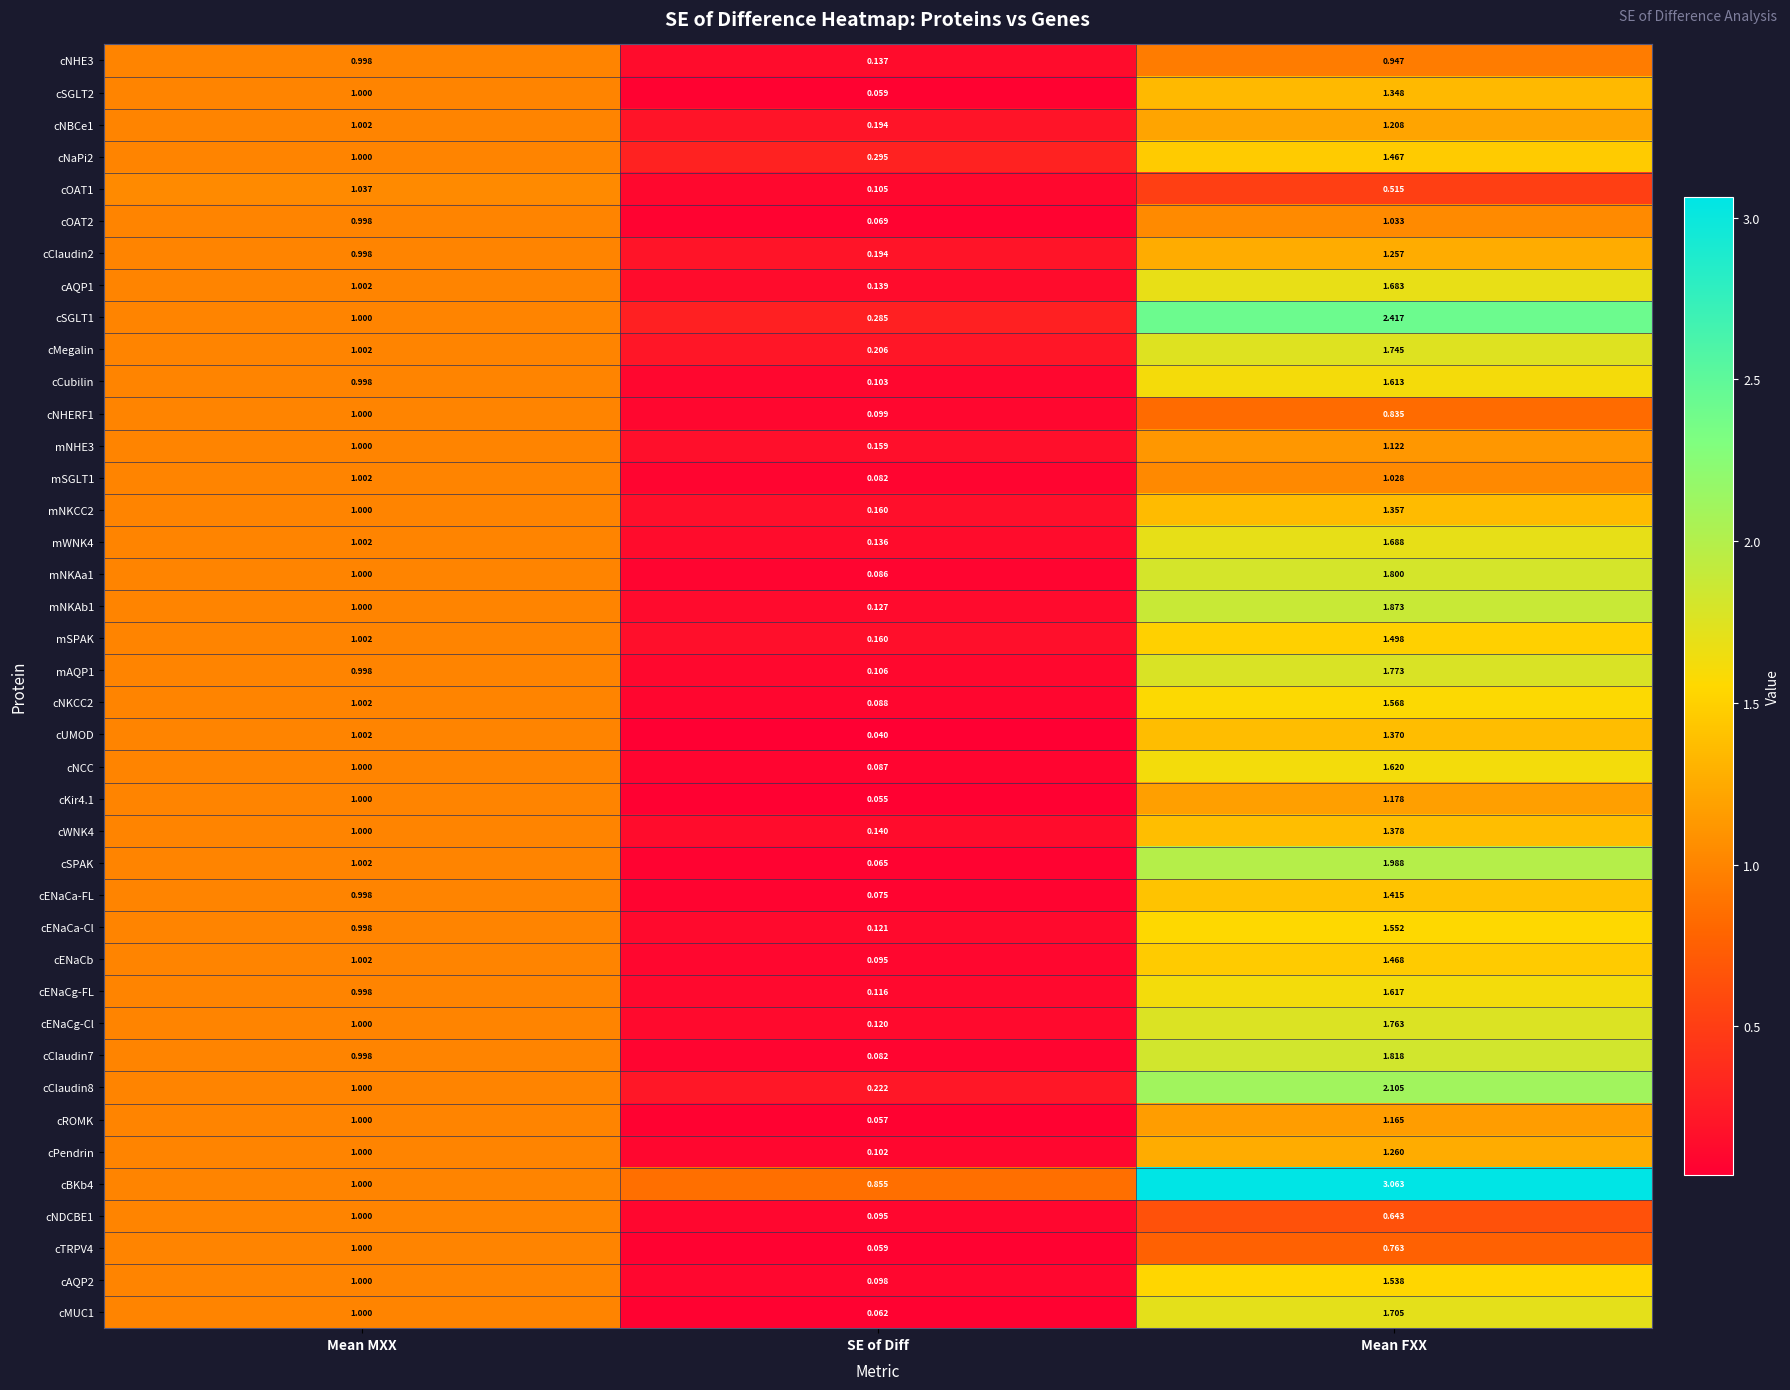

Which category has the highest value across all series?

Mean FXX